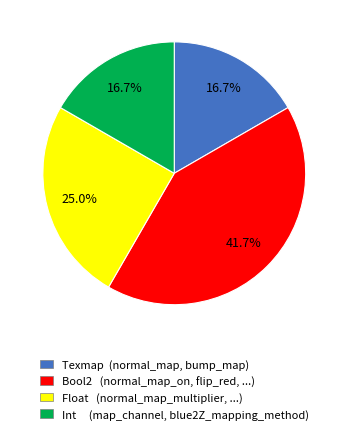

Which category has the biggest portion of the pie?

Bool2